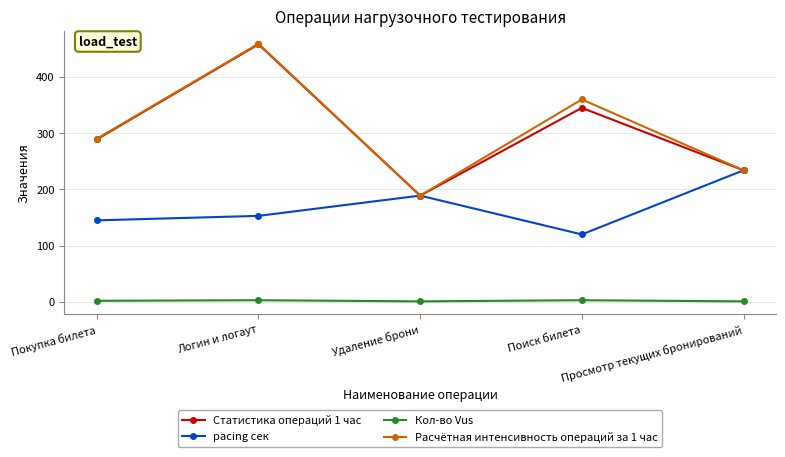

At Поиск билета, list the series in order from largest to smallest.

Расчётная интенсивность операций за 1 час, Статистика операций 1 час, pacing сек, Кол-во Vus